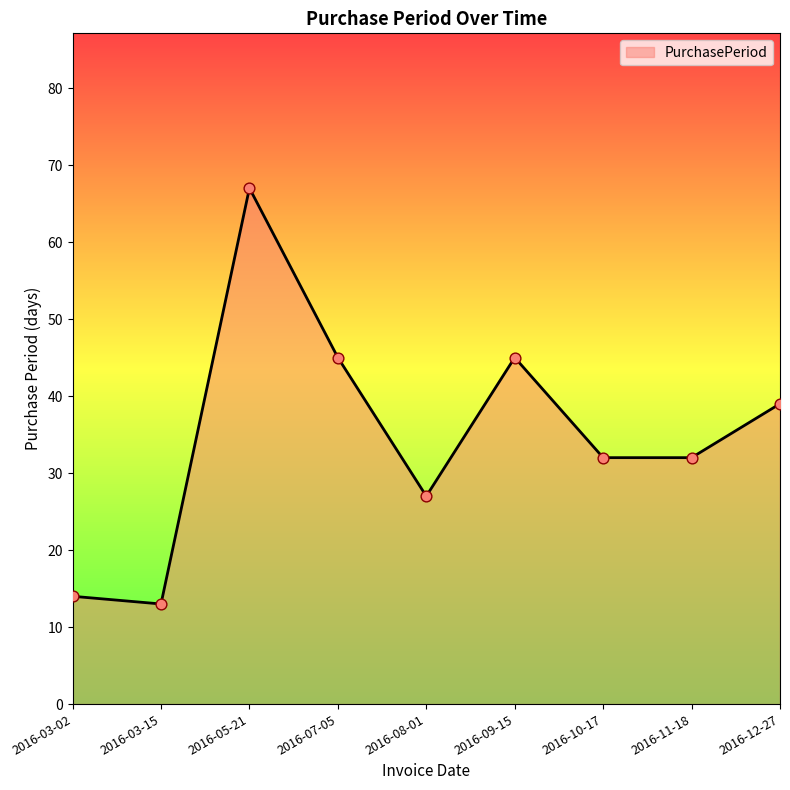

What is the change in value from 2016-03-02 to 2016-08-01?

+13